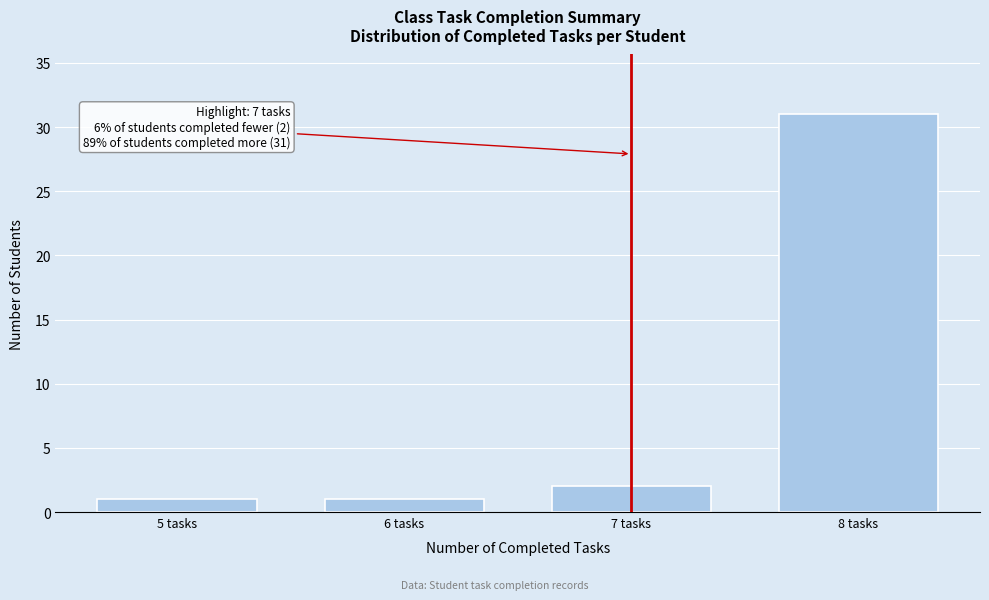

Reading left to right, extract all data points from this chart.

1	1	2	31